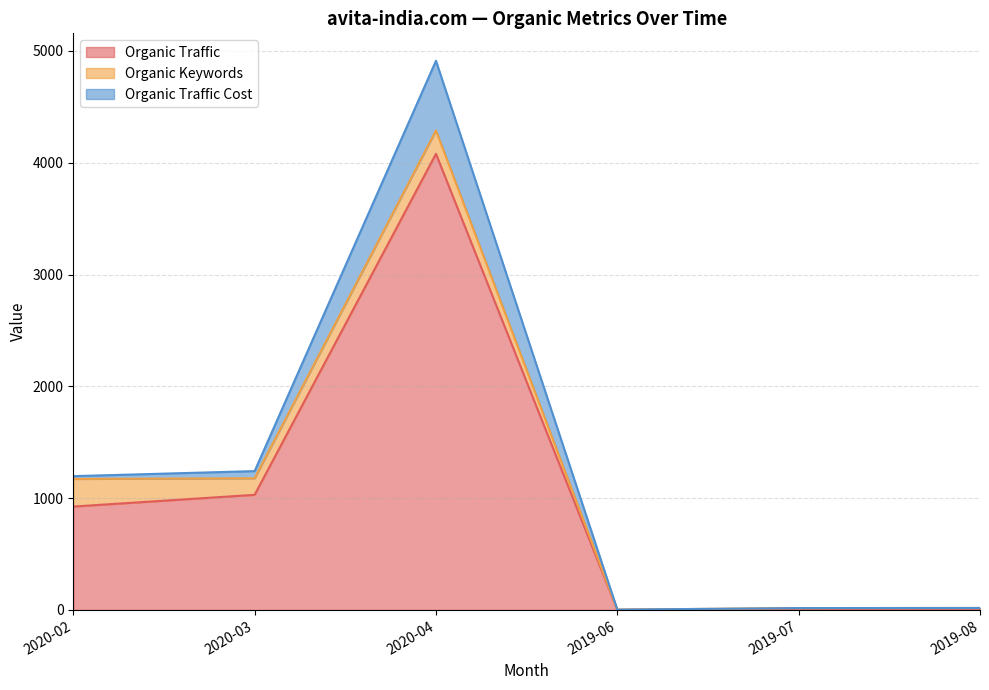

Rank the series at 2019-07 from lowest to highest value.

Organic Traffic Cost, Organic Keywords, Organic Traffic